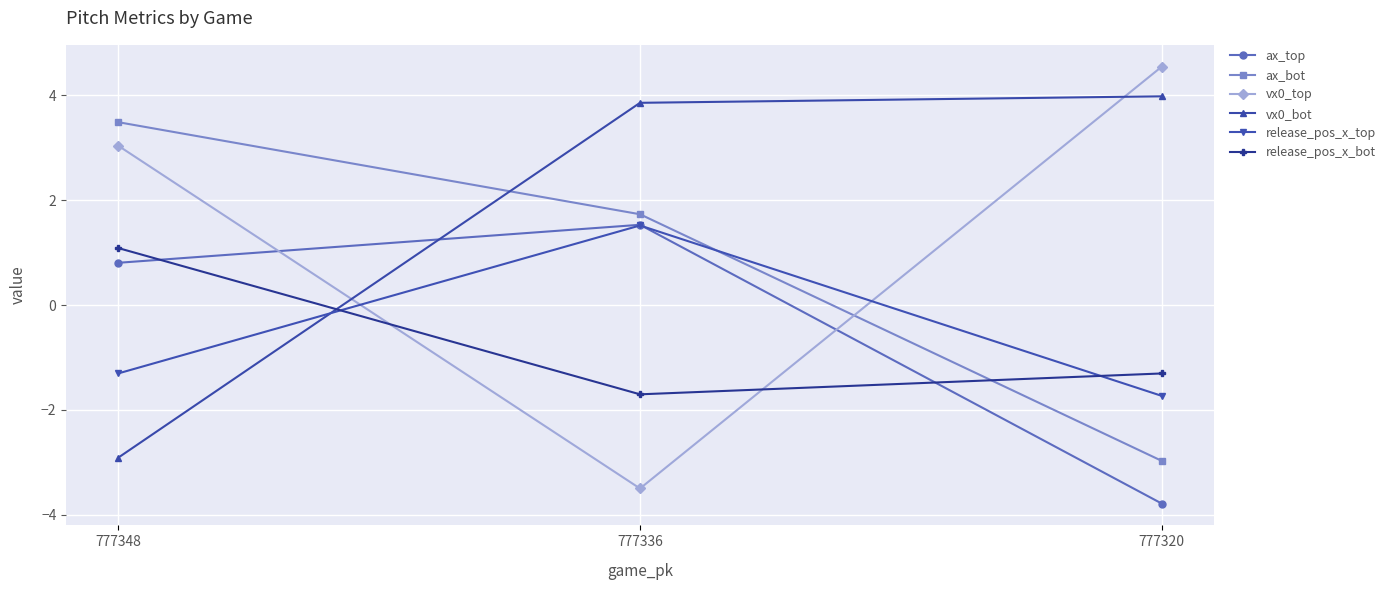

What is the total value across all series at 777336?

3.4